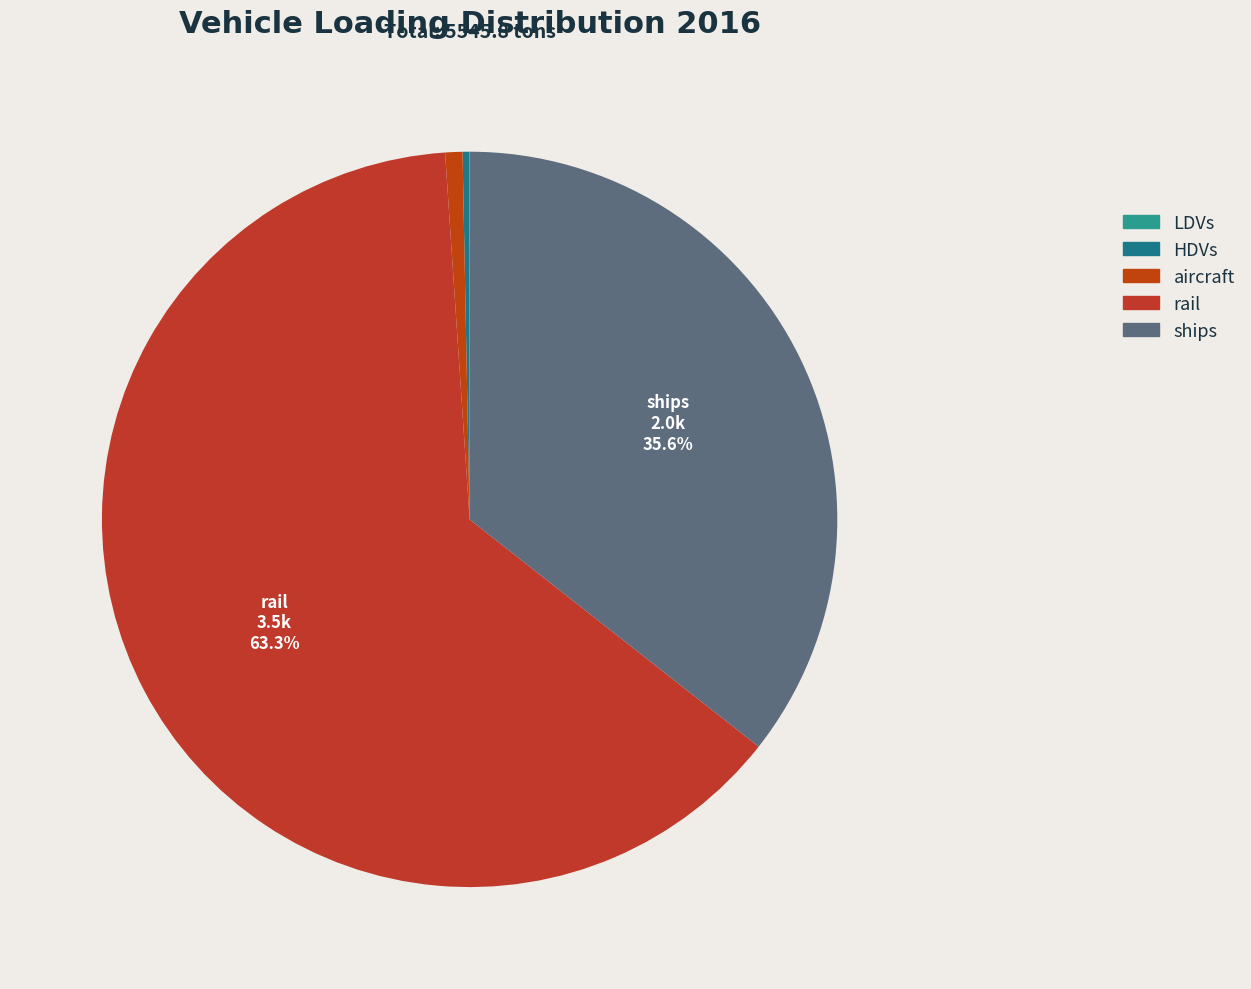

To the nearest percent, what portion does ships represent?

36%